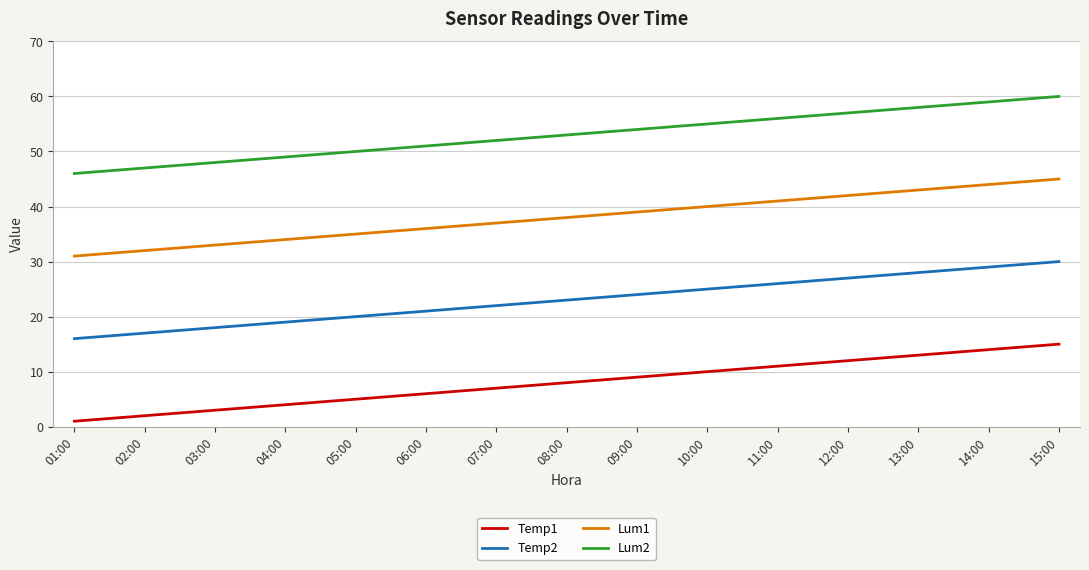

What is the difference between the second highest and minimum values in the Lum1 series?

13